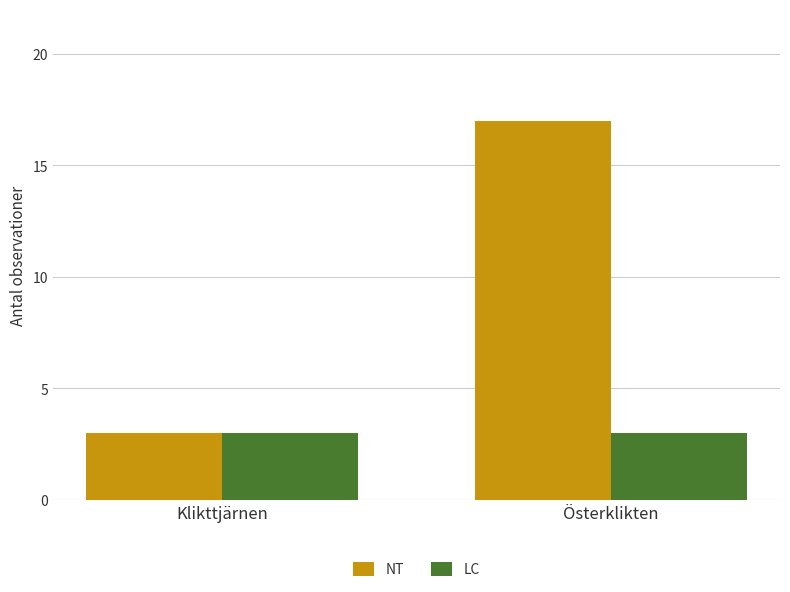

What is the highest value of the LC series?

3